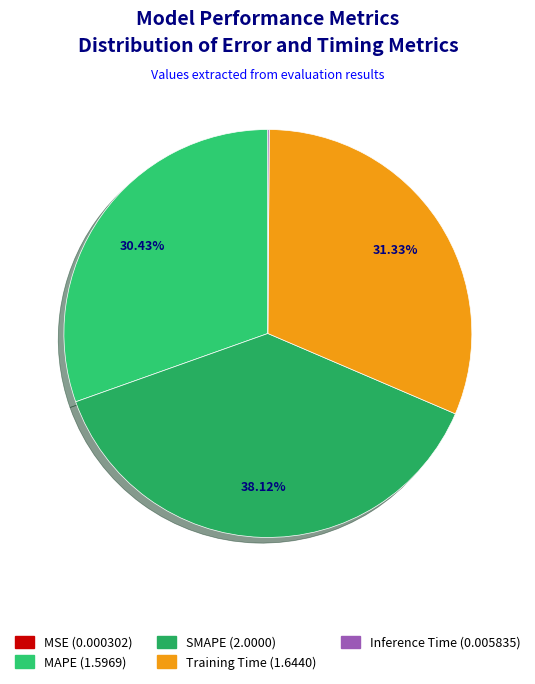

True or false: Inference Time accounts for 1% of the total.

False